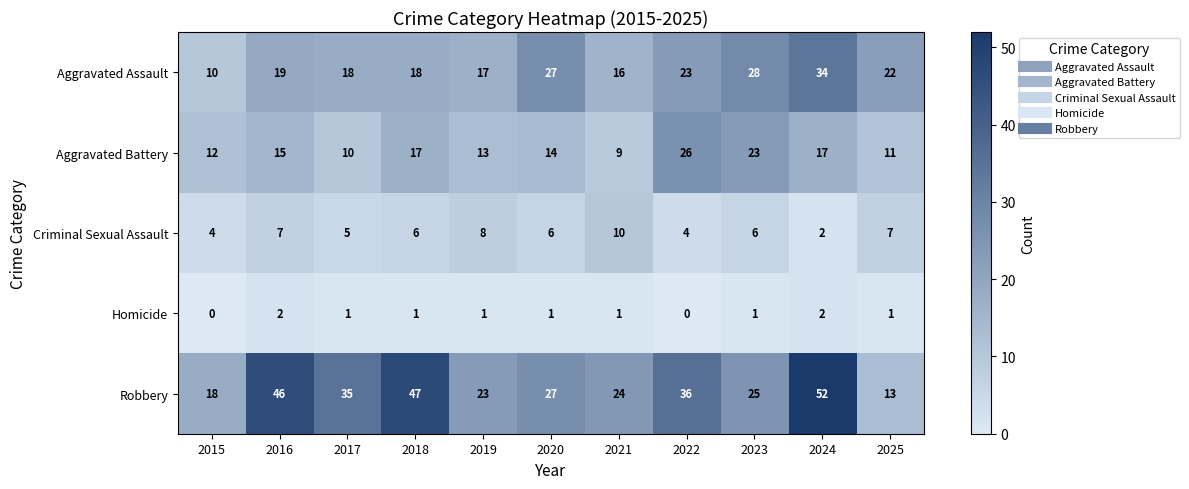

Which series has the largest range (max minus min)?

Robbery